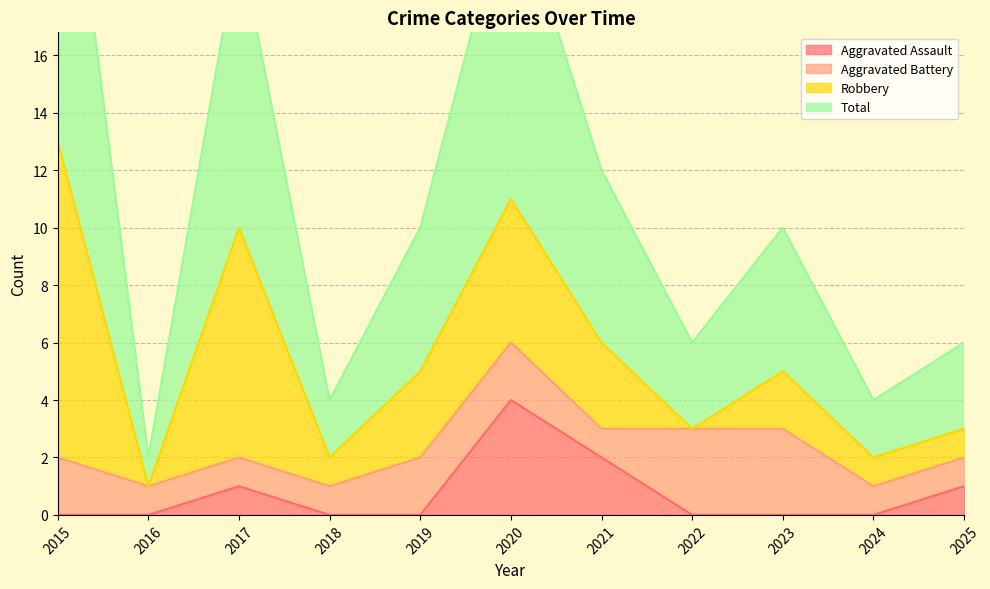

What is the highest value of the Aggravated Assault series?

4